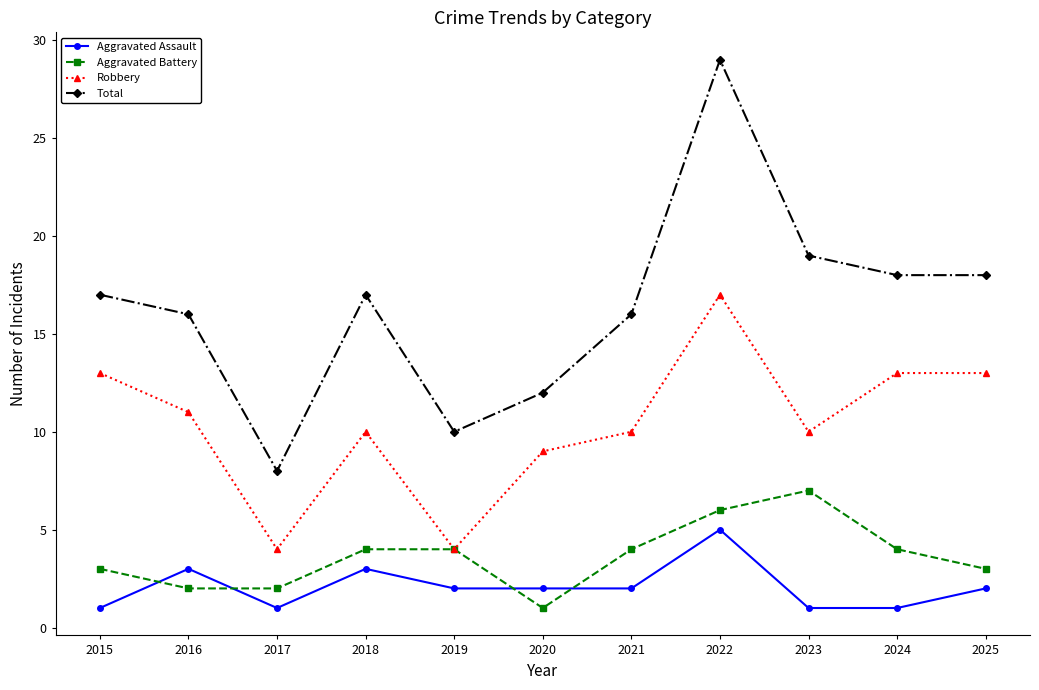

Rank the series at 2018 from lowest to highest value.

Aggravated Assault, Aggravated Battery, Robbery, Total